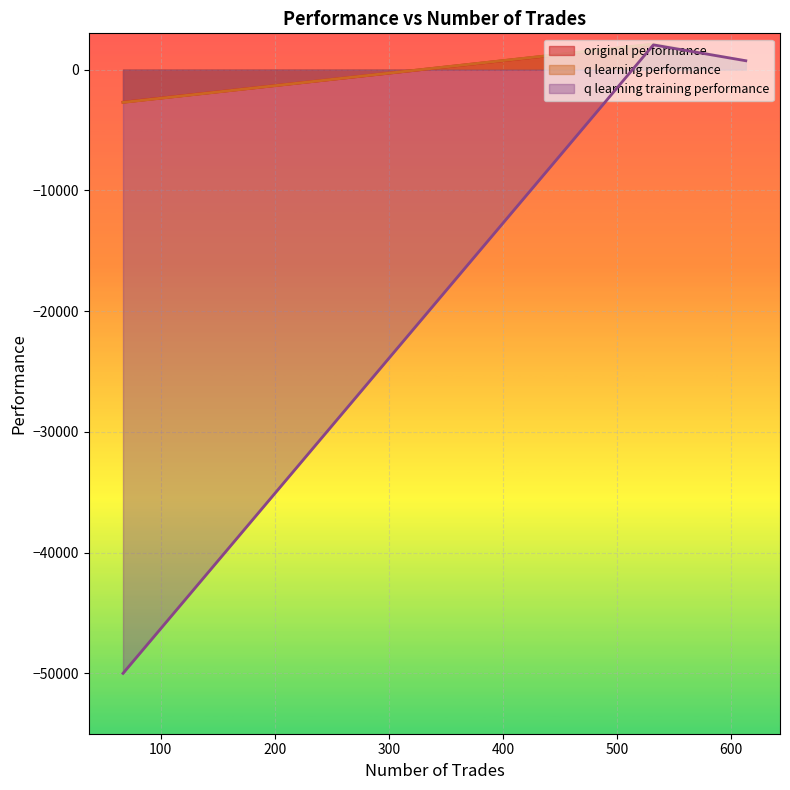

What is the spread (max minus min) of values at 532?

68.2